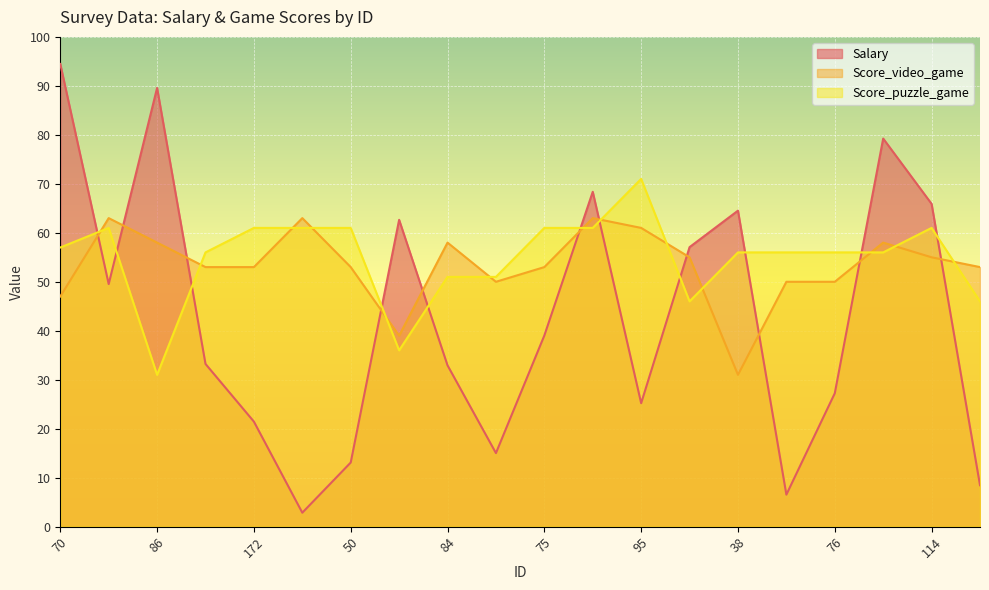

True or false: Score_puzzle_game has a value of 83.5 at 50.

False